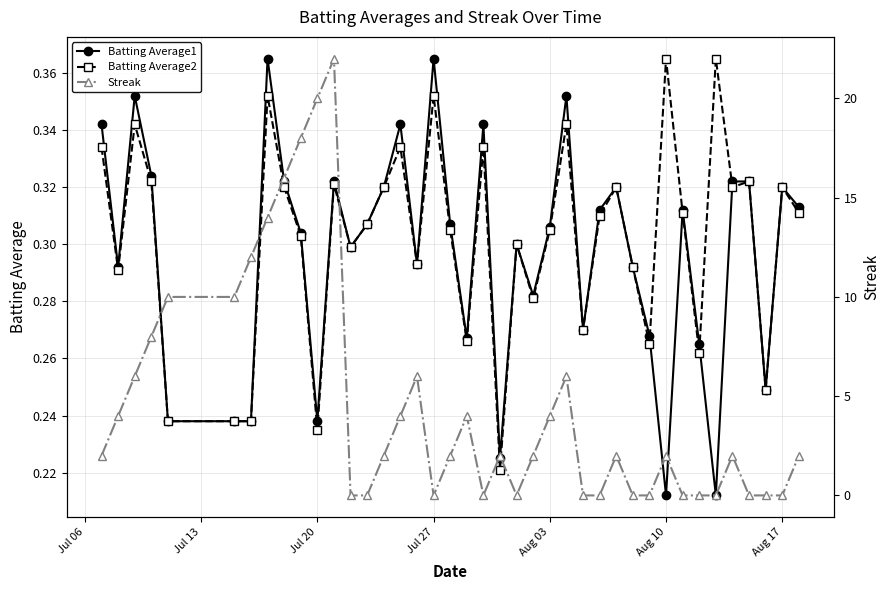

Count the Batting Average1 values in the range 0 to 1.

40